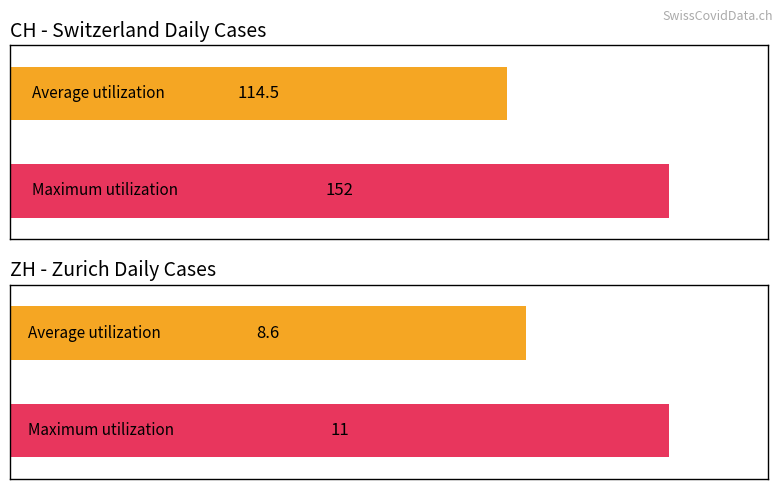

Does the chart contain any negative values?

No